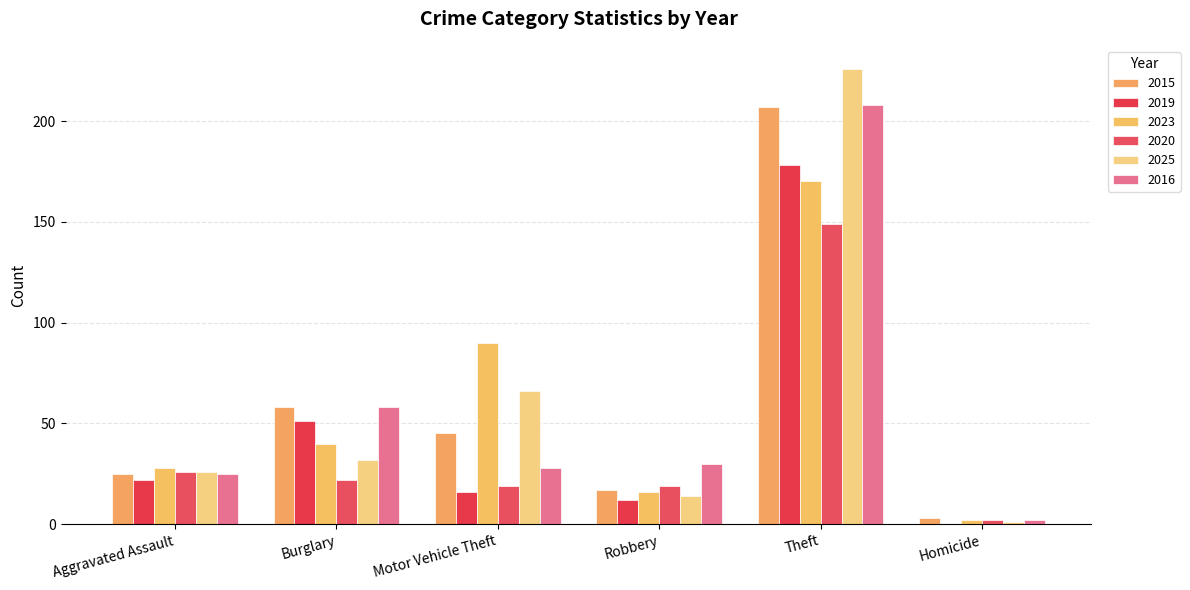

What is the sum of all 2025 values?

365